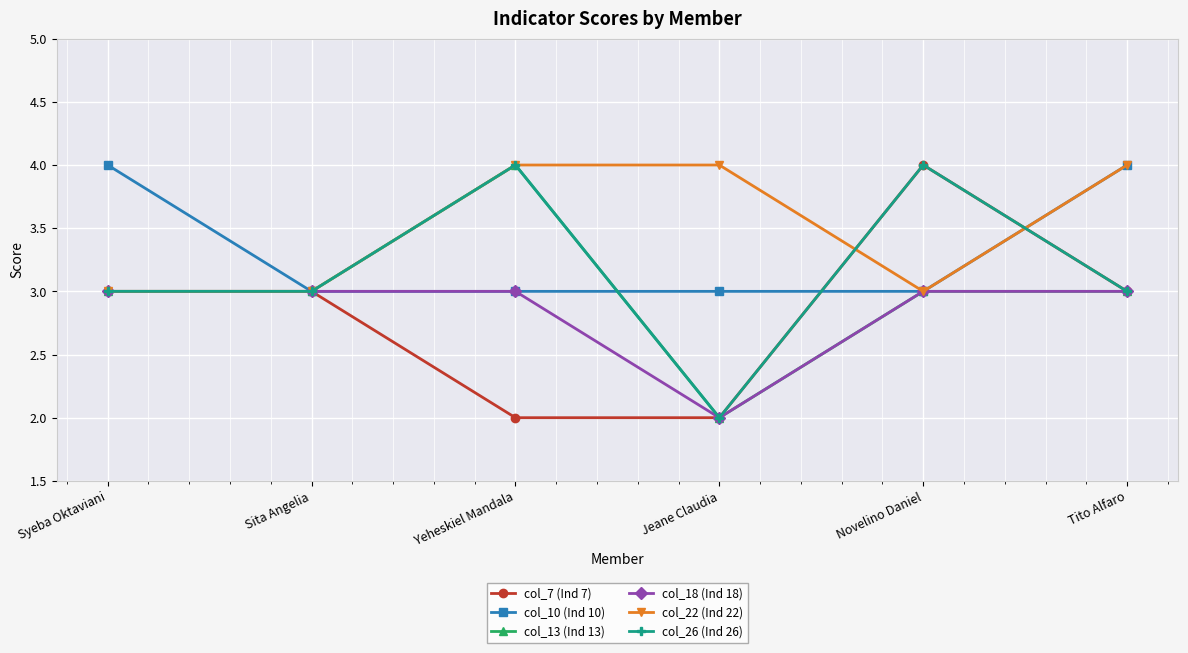

Count the number of data series in this chart.

6